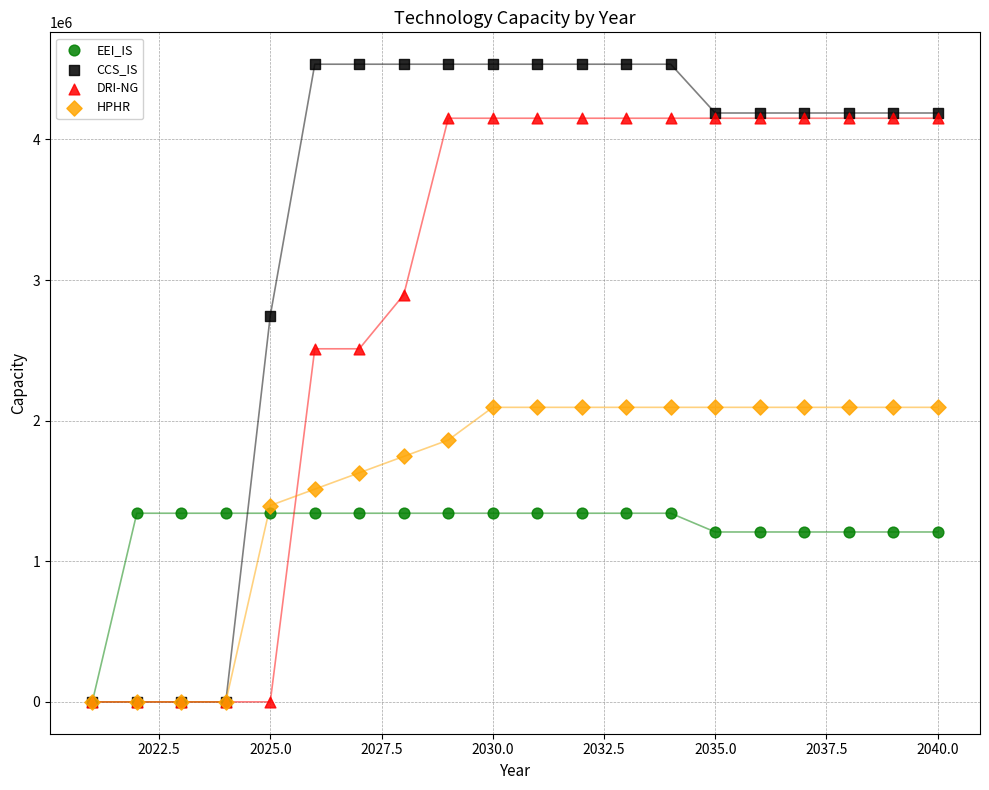

What are all the series names shown in the legend?

EEI_IS, CCS_IS, DRI-NG, HPHR